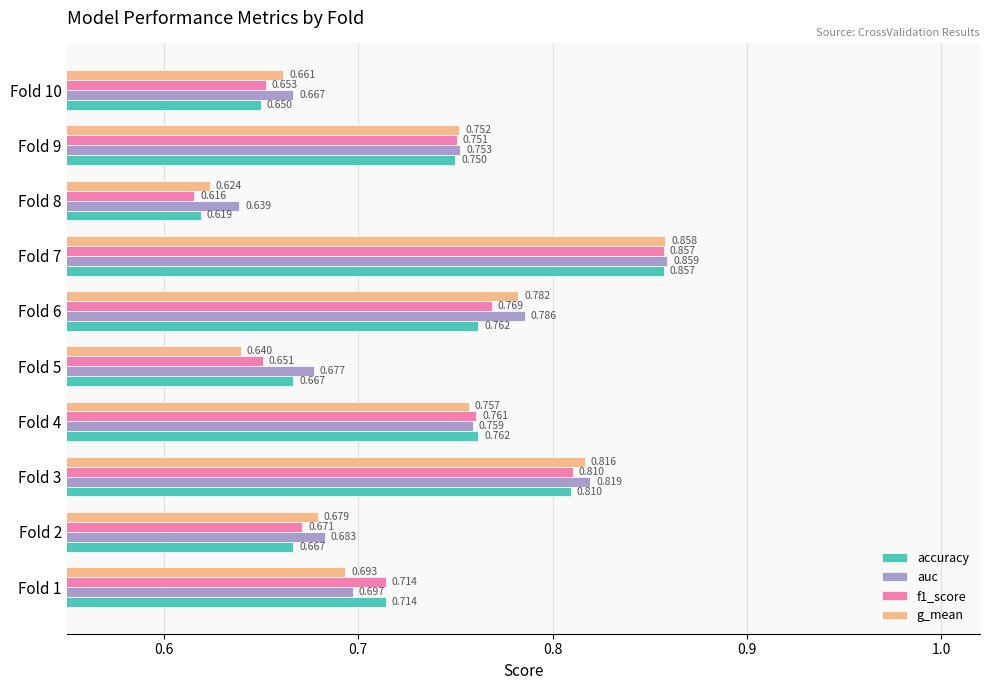

Is the value of auc at Fold 8 greater than the value of accuracy at Fold 9?

No